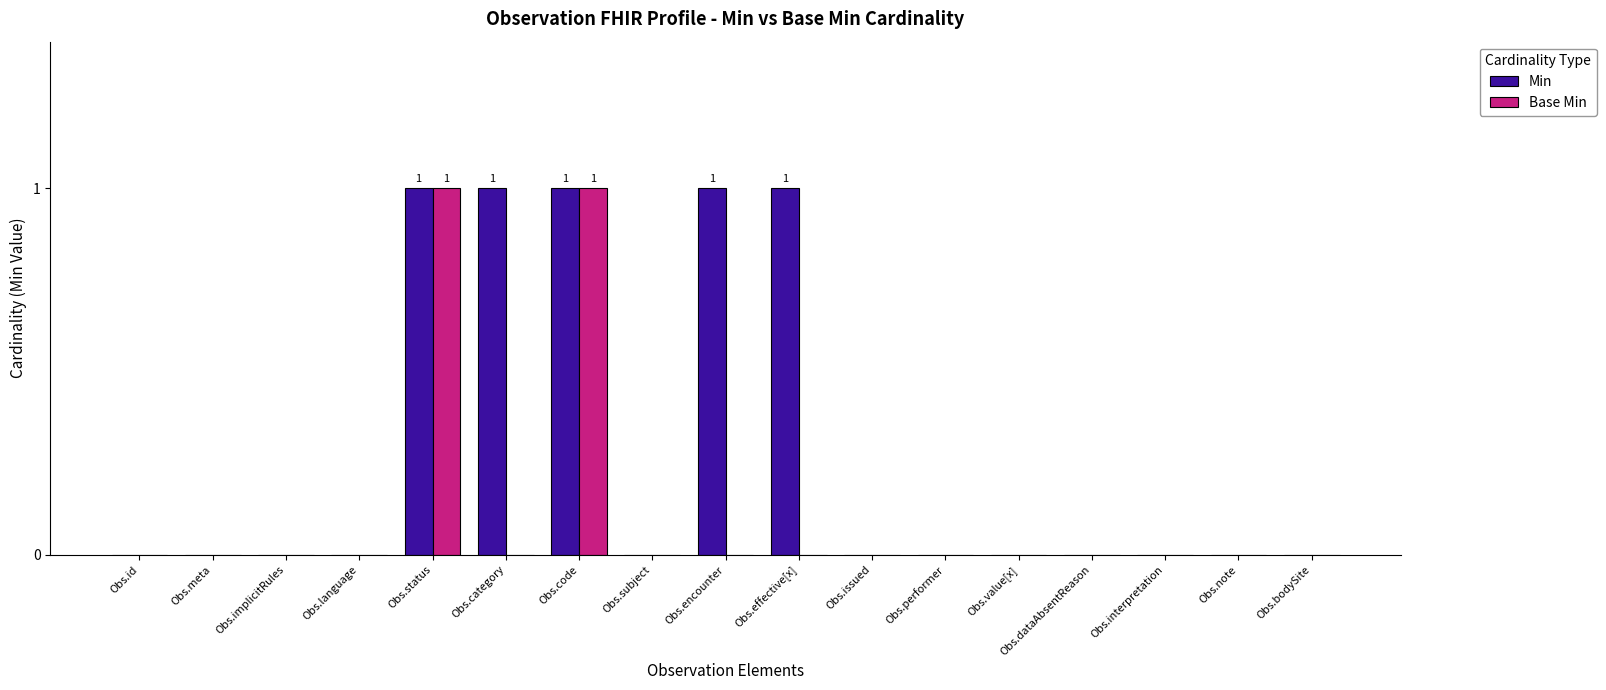

What are all the series names shown in the legend?

Min, Base Min